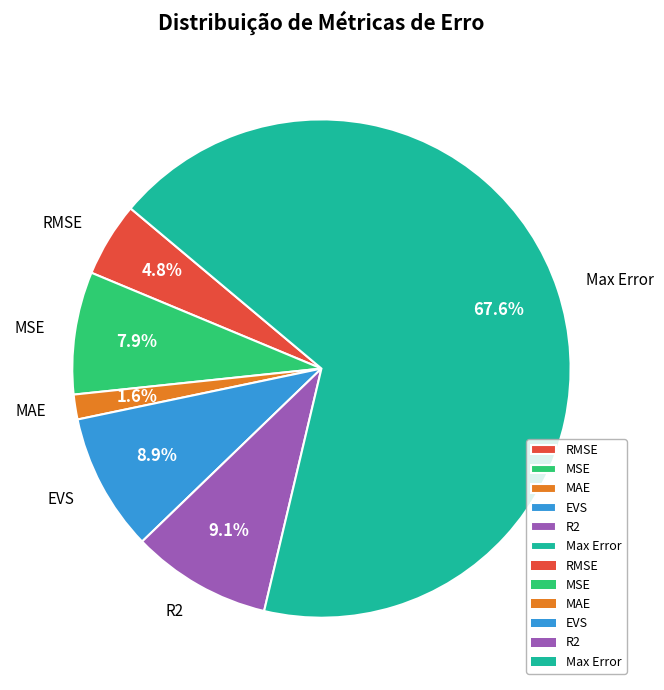

Which slice represents more than half of the pie?

Max Error